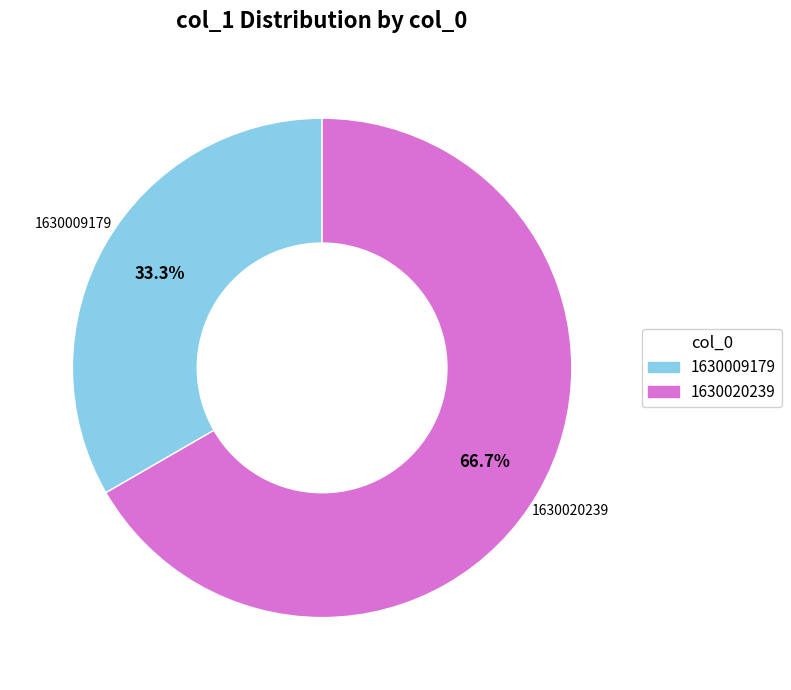

What is the smallest slice in the pie chart?

1630009179